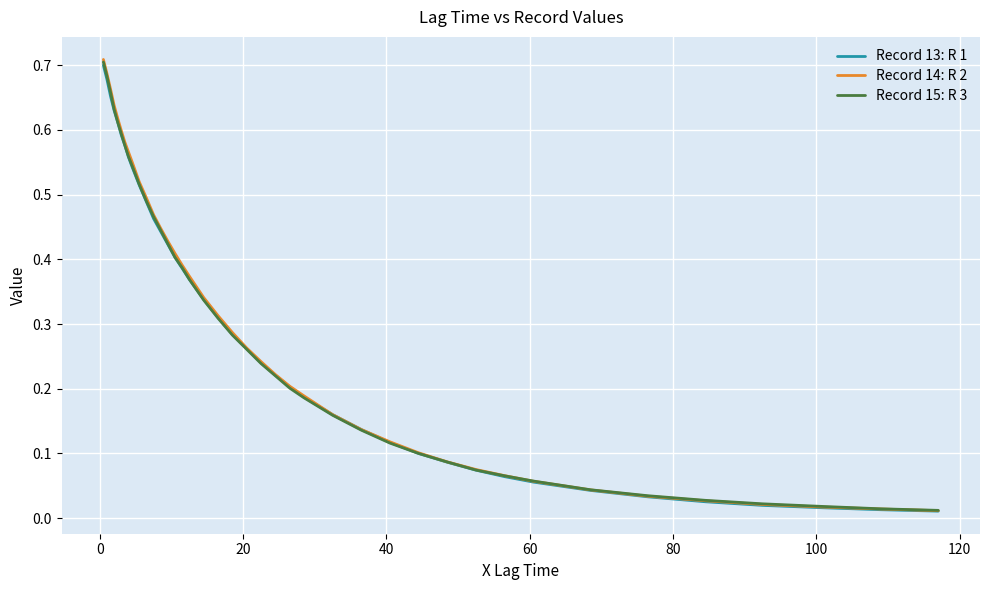

How many lines are shown in the chart?

3